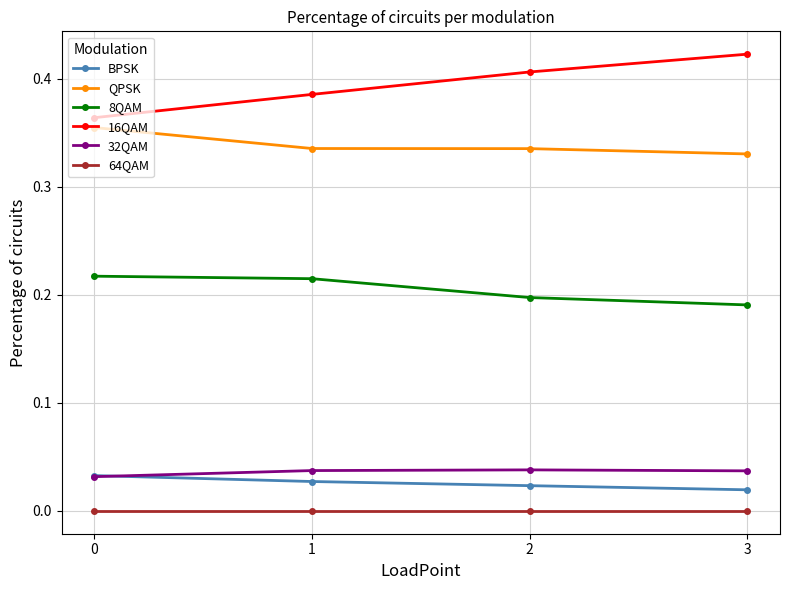

True or false: BPSK has more than 2 interior local peaks.

False